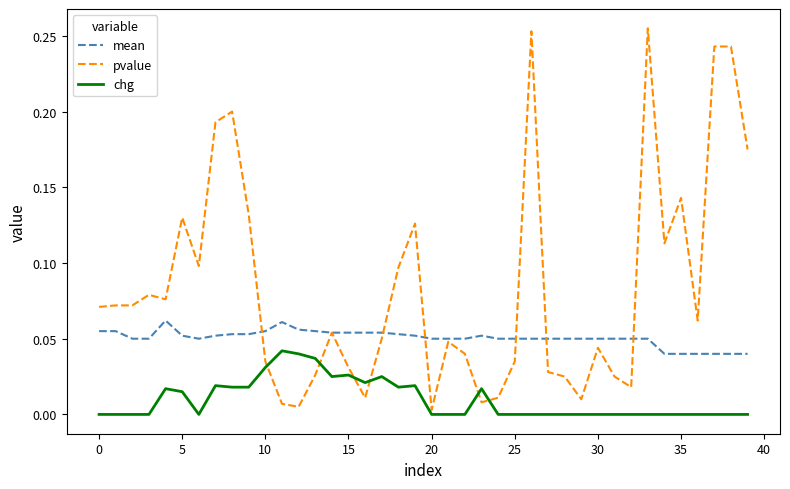

How many lines are shown in the chart?

3